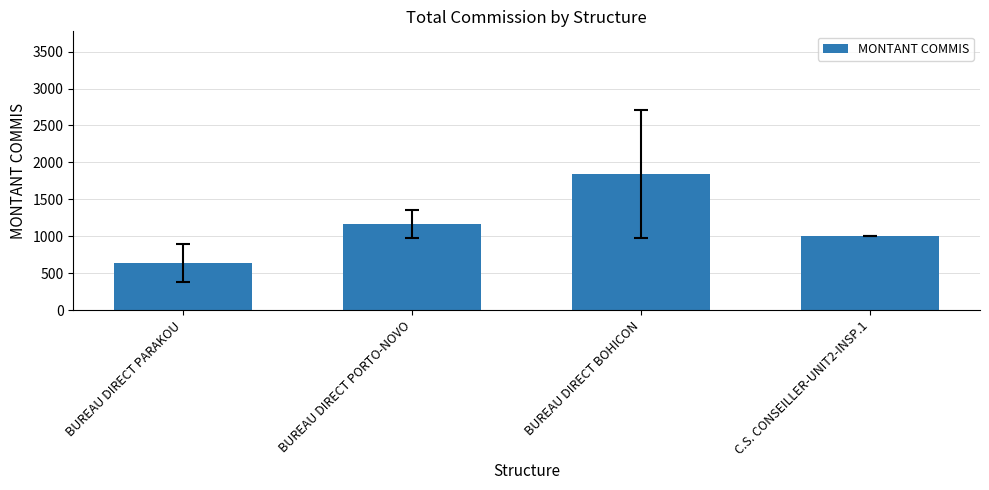

Which label corresponds to the smallest value in the chart?

BUREAU DIRECT PARAKOU